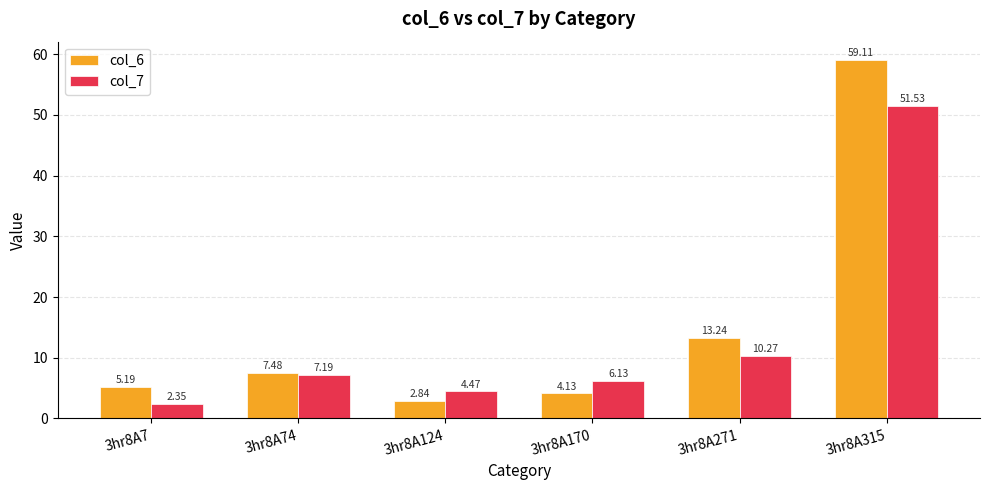

What is the spread (max minus min) of values at 3hr8A315?

7.6